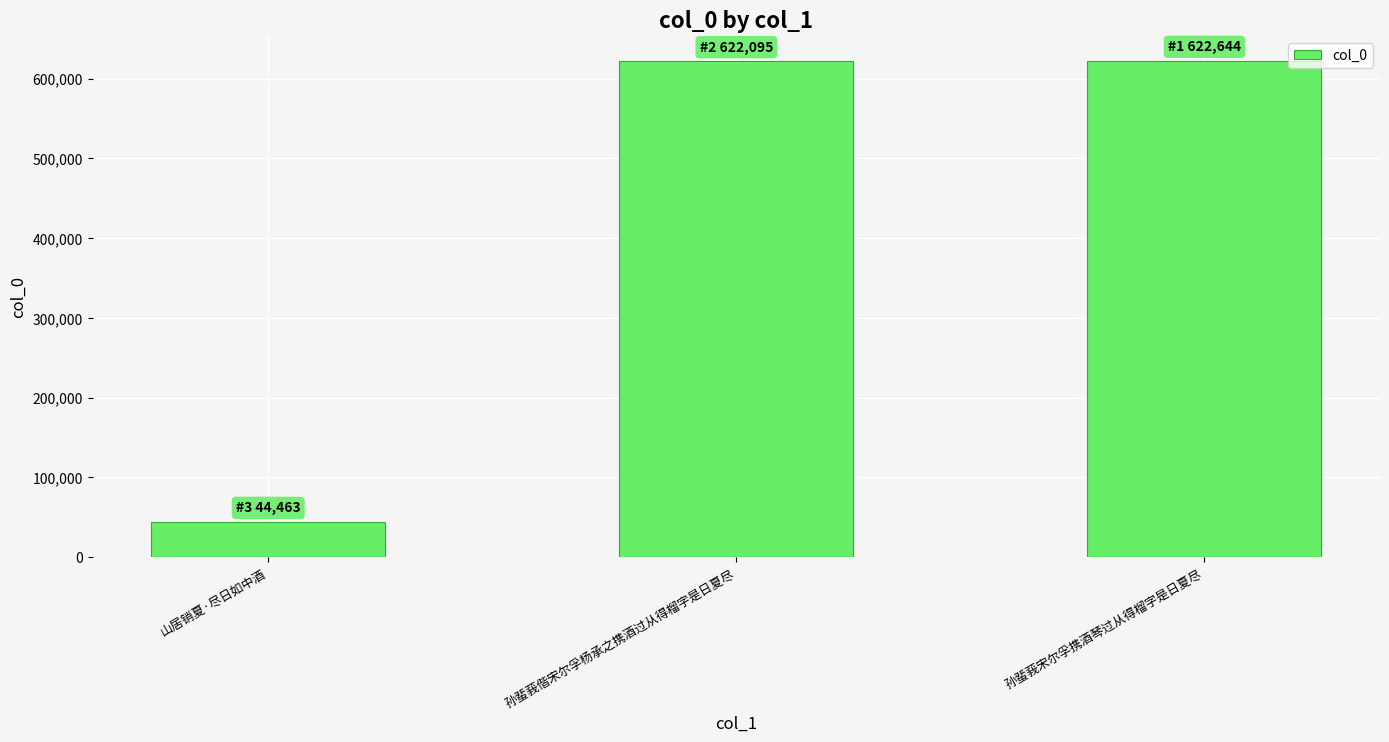

What is the sum of the values at 孙蜚莪宋尔孚携酒琴过从得榴字是日夏尽 and 孙蜚莪偕宋尔孚杨承之携酒过从得榴字是日夏尽?

1244739